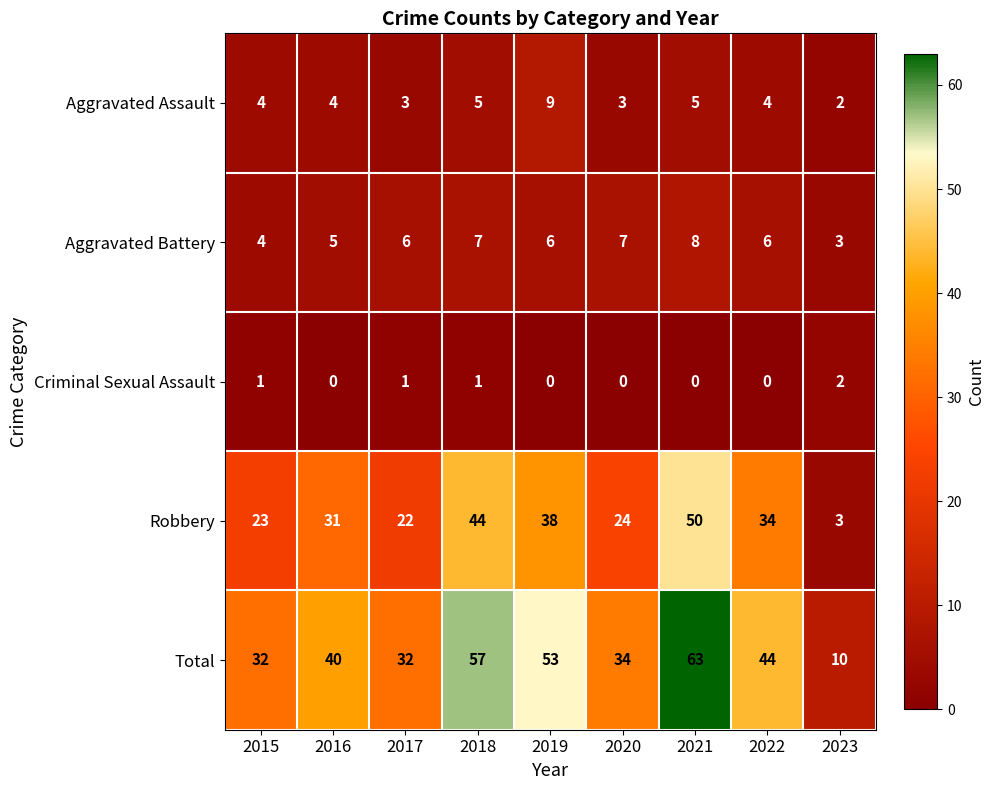

What is the approximate value of Robbery at 2019, to the nearest 5?

40